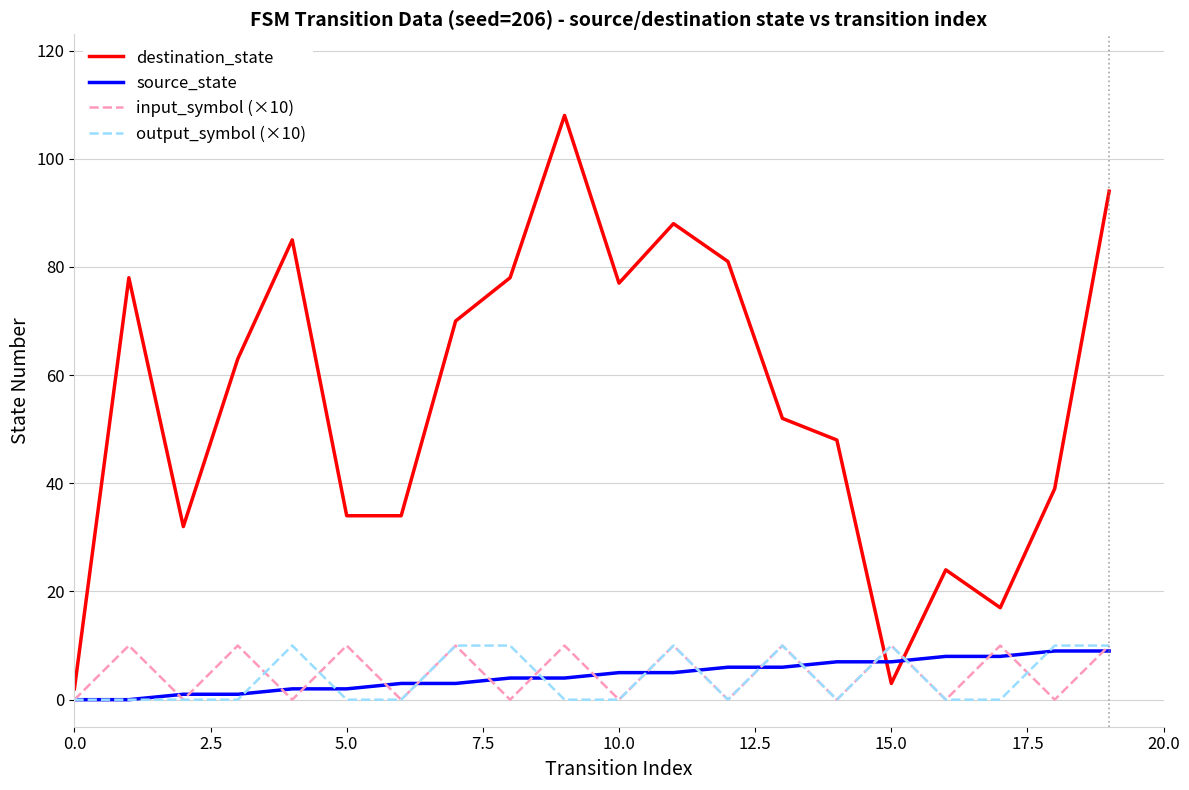

True or false: output_symbol (×10) and destination_state intersect in this chart.

True